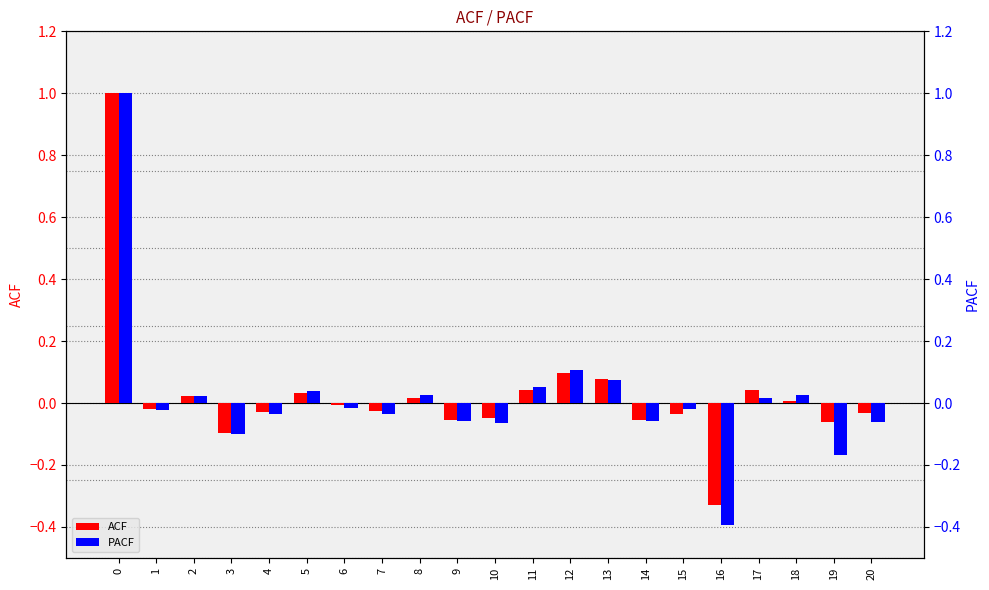

Which series has the largest total across all categories?

ACF